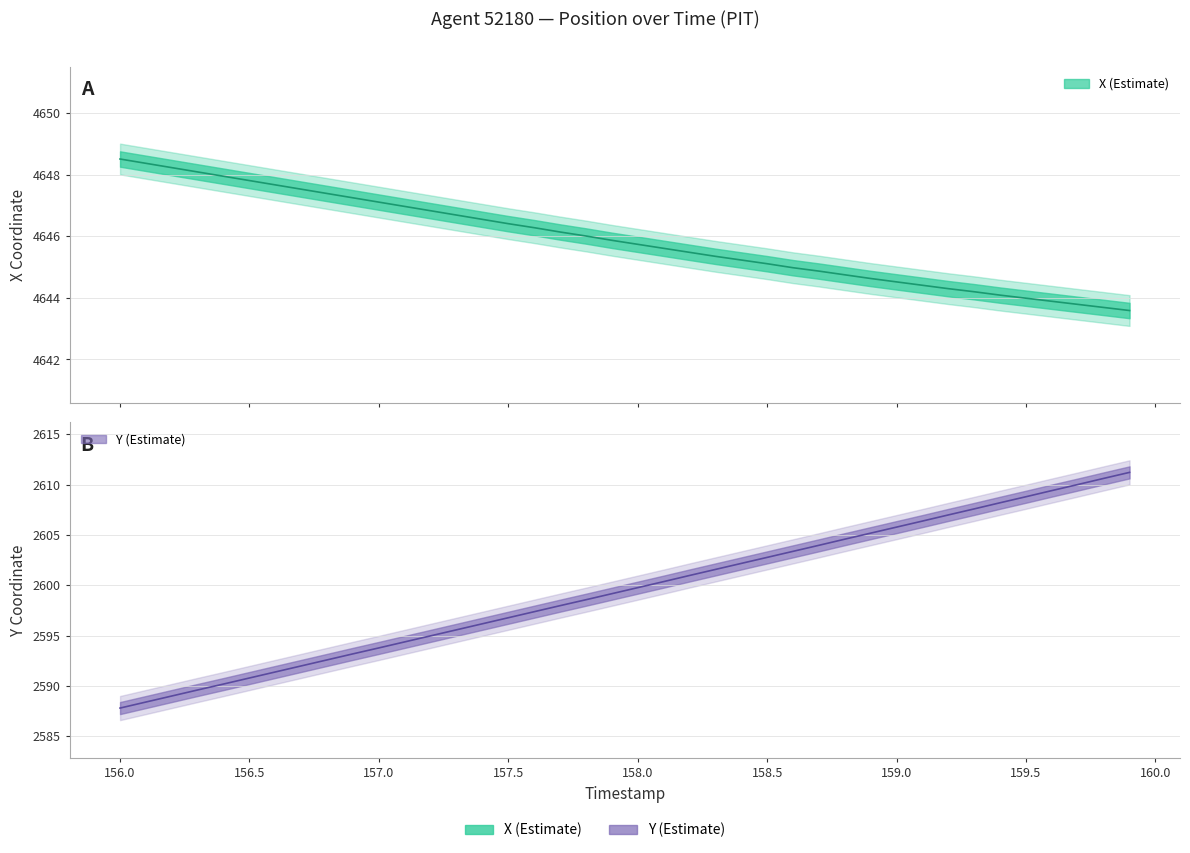

Rank the categories by X value from lowest to highest.

159.9, 159.8, 159.7, 159.6, 159.5, 159.4, 159.3, 159.2, 159.1, 159.0, 158.9, 158.8, 158.7, 158.6, 158.5, 158.4, 158.3, 158.2, 158.1, 158.0, 157.9, 157.8, 157.7, 157.6, 157.5, 157.4, 157.3, 157.2, 157.1, 157.0, 156.9, 156.8, 156.7, 156.6, 156.5, 156.4, 156.3, 156.2, 156.1, 156.0